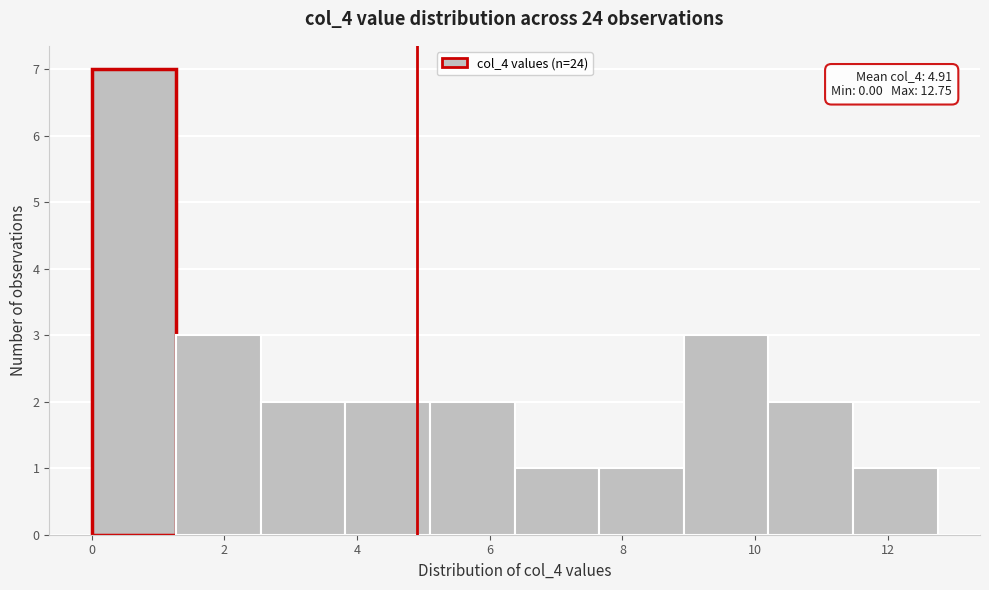

Which range on the x-axis has the tallest bar?

0.0 to 1.2